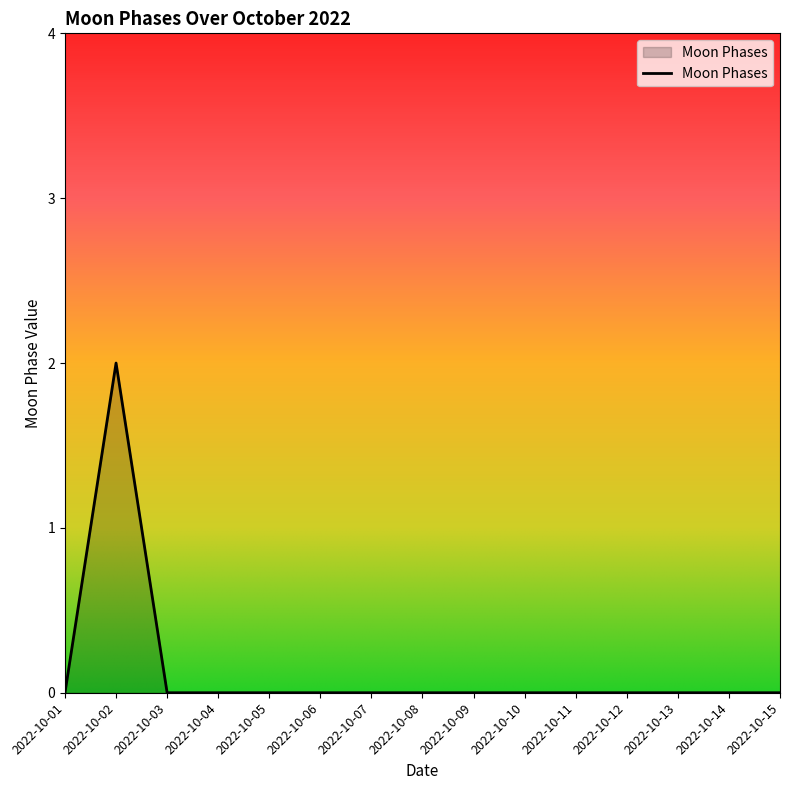

Which label corresponds to the largest value in the chart?

2022-10-02